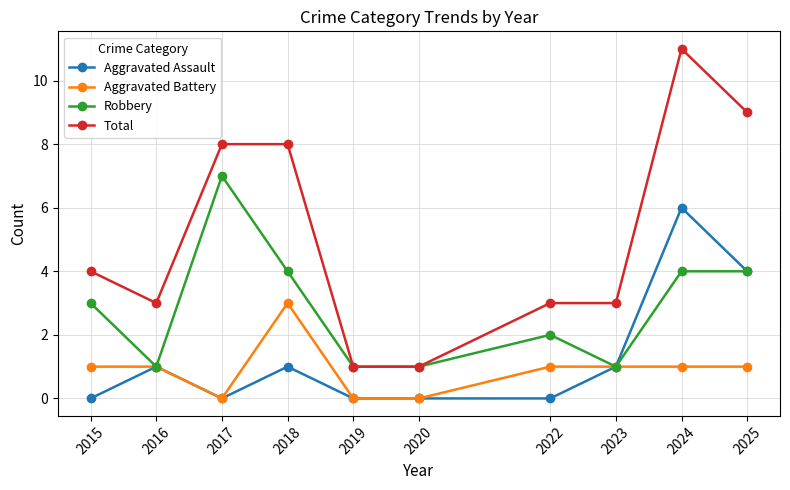

Rank the series by their maximum value, from highest to lowest.

Total, Robbery, Aggravated Assault, Aggravated Battery